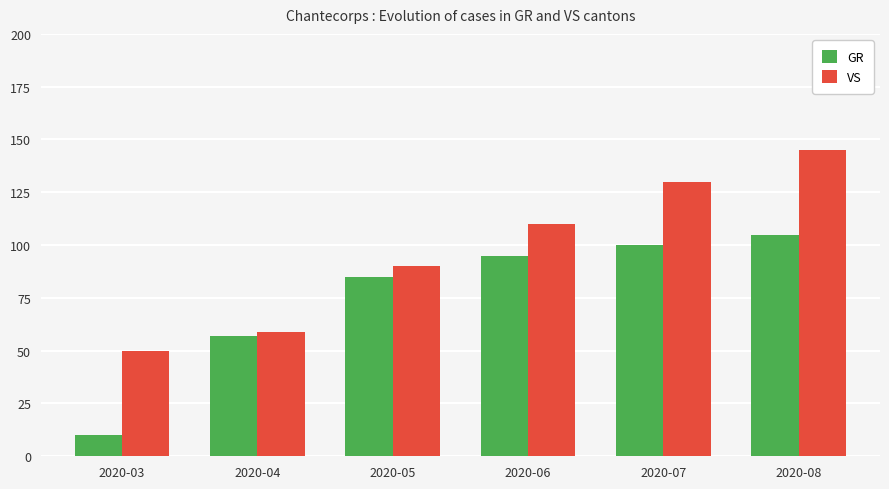

What is the total value across all series at 2020-05?

175